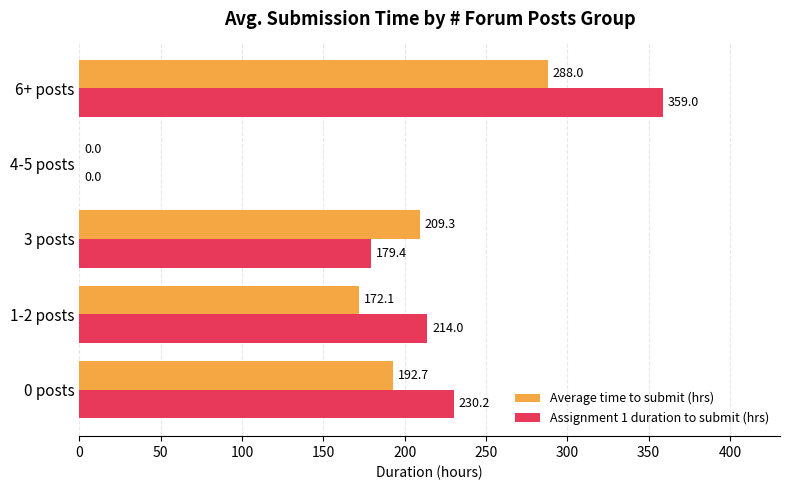

Which category has the highest value in the Average time to submit (hrs) series?

6+ posts